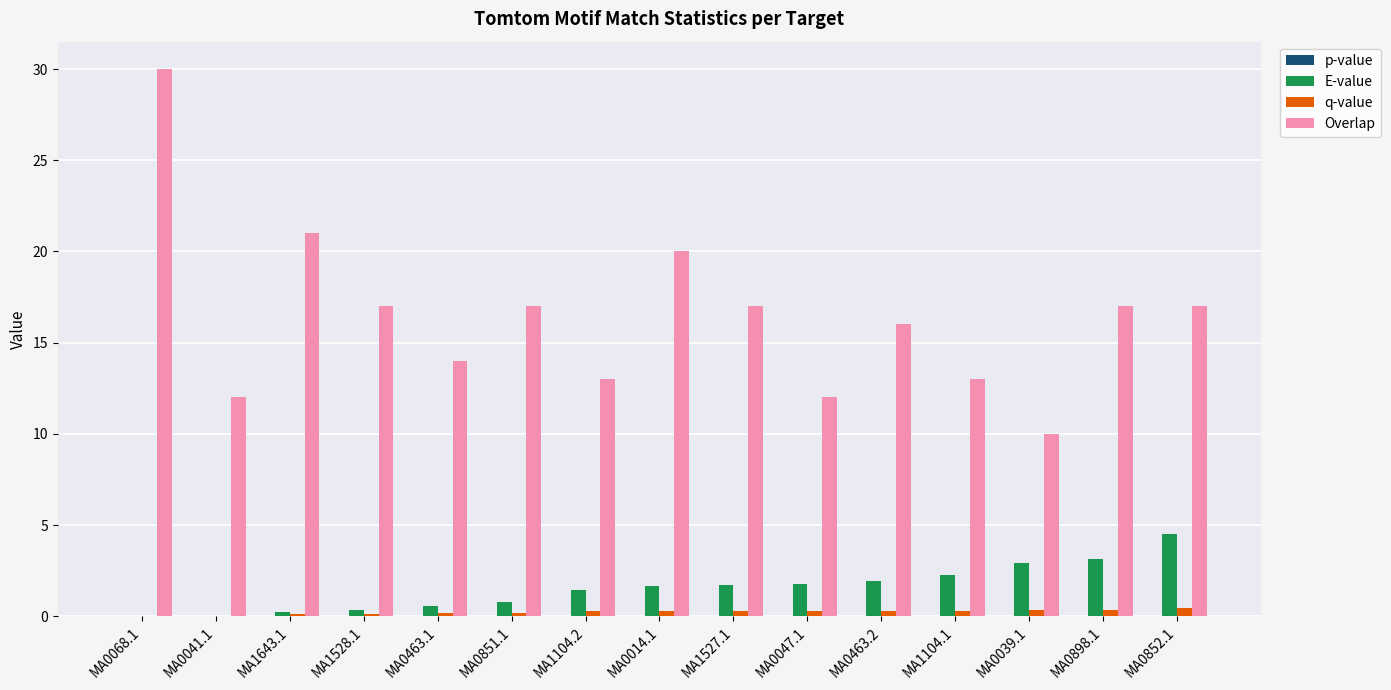

Are the bars grouped side by side (vs. stacked)?

Yes